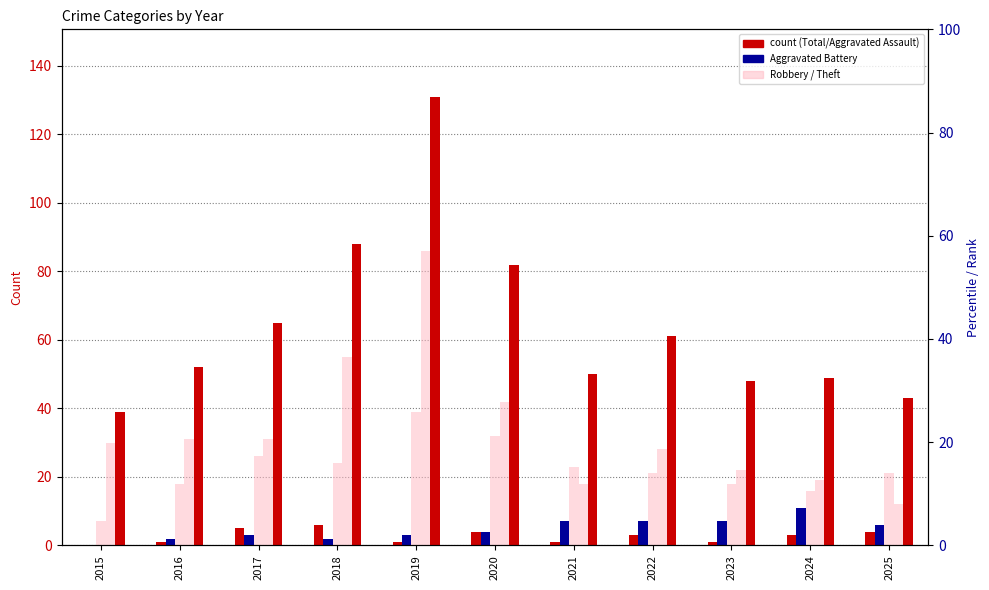

The value of Aggravated Battery at 2023 is 7. True or false?

True